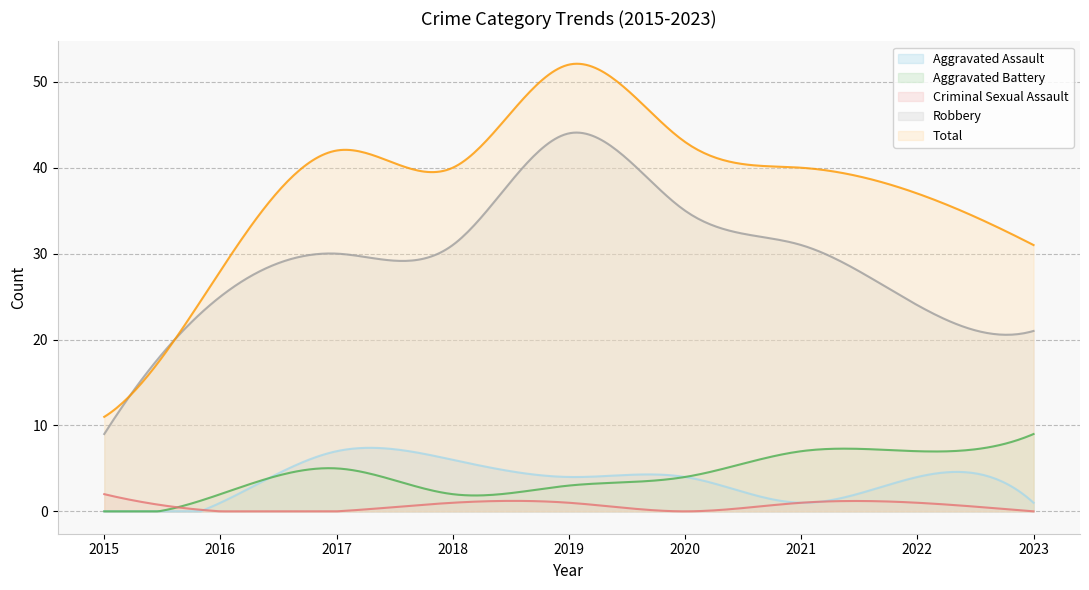

Does the chart display data point markers on the line(s)?

No